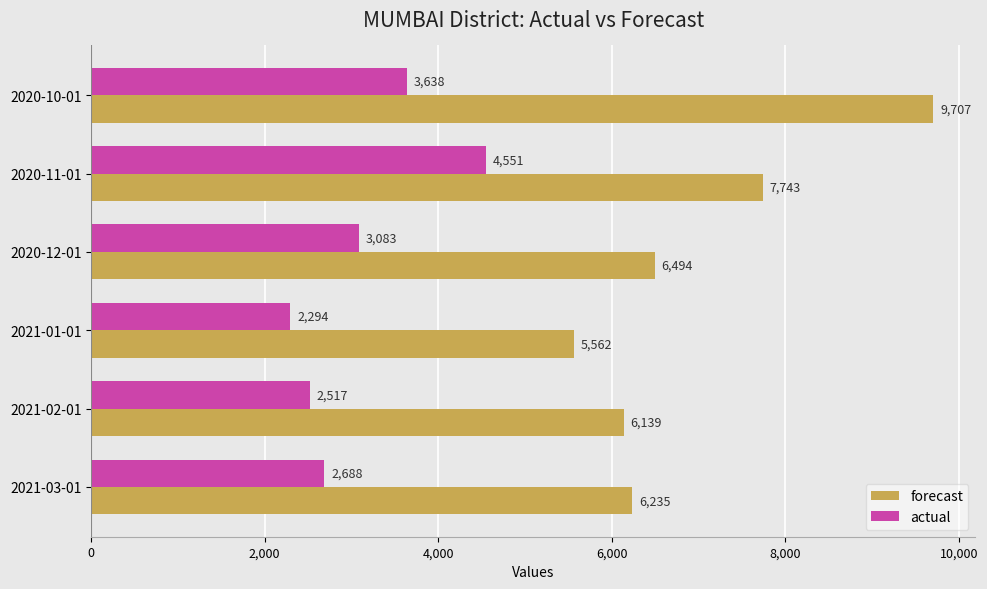

What is the difference between the second highest and minimum values in the forecast series?

2181.1